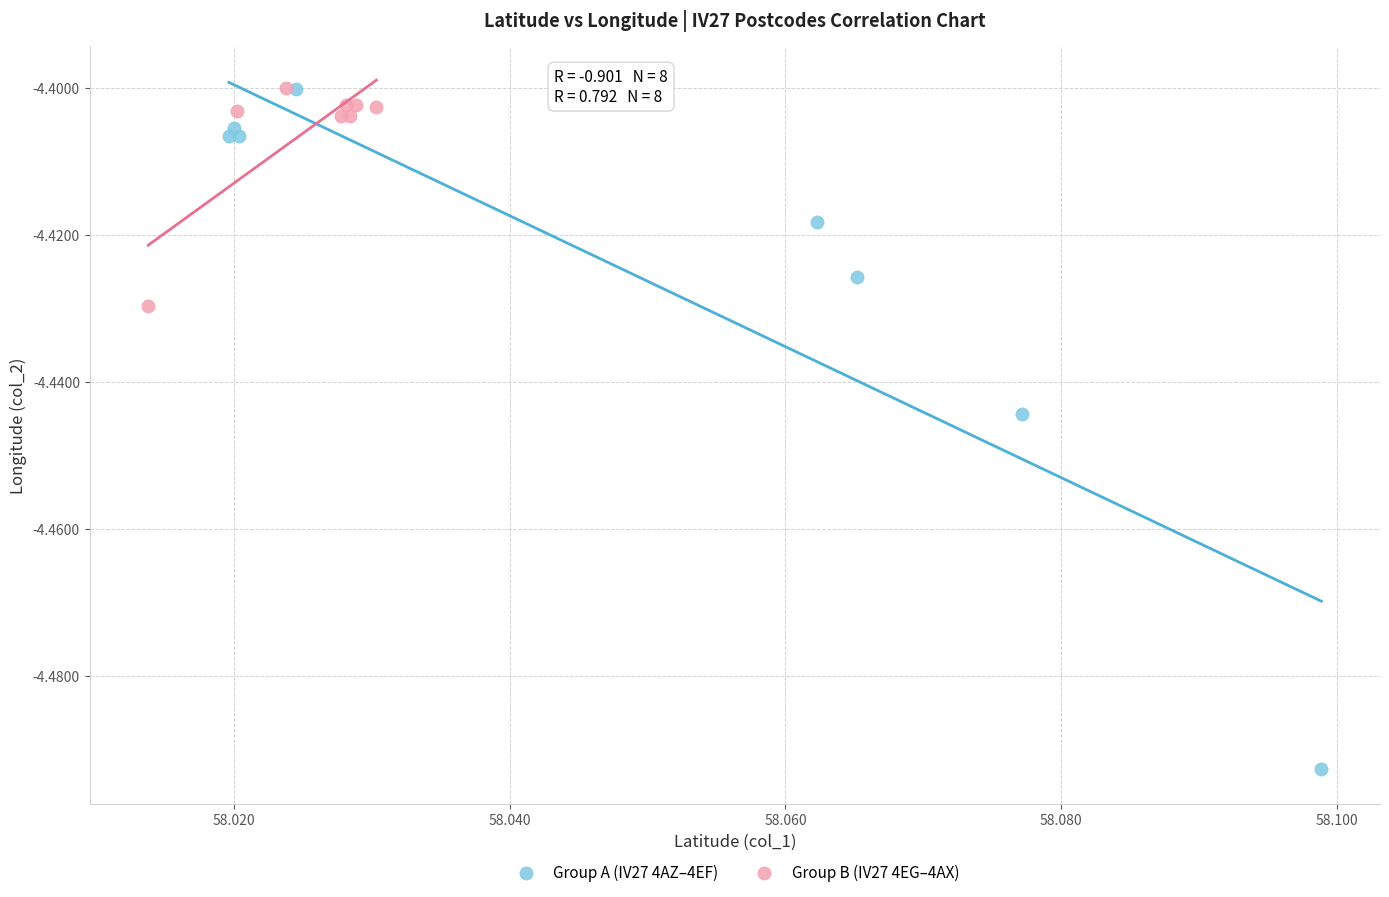

Which series contains the lowest Y value?

Group A (IV27 4AZ–4EF)